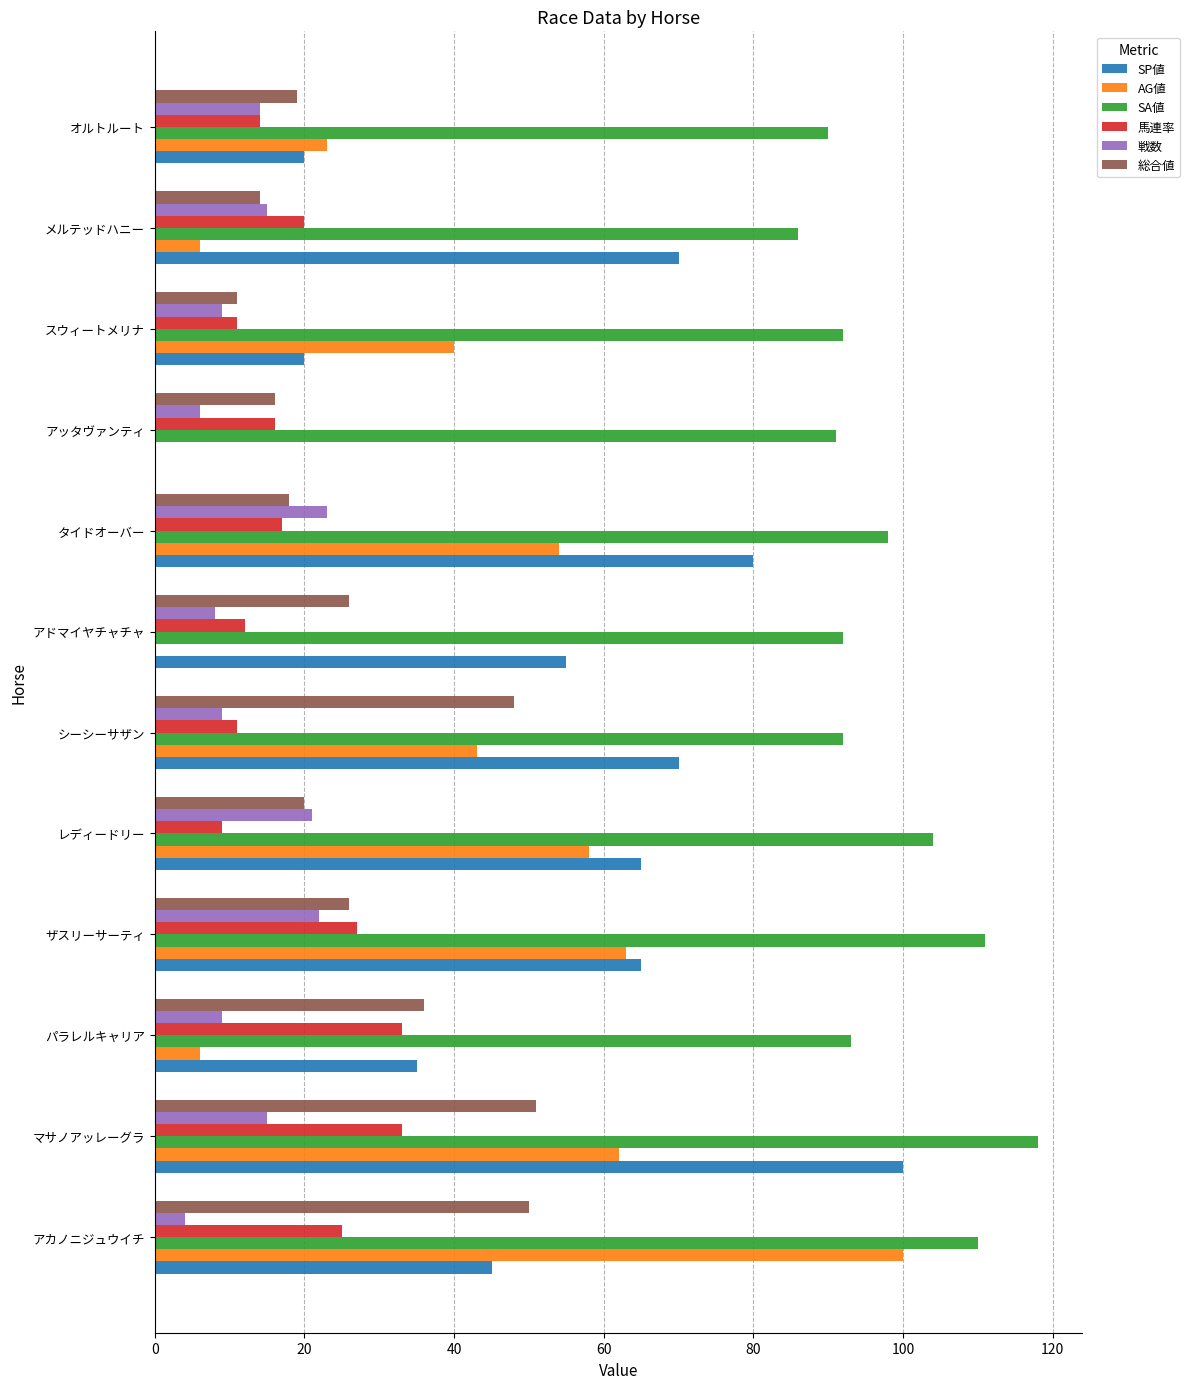

Which series changed the most between タイドオーバー and スウィートメリナ?

SP値